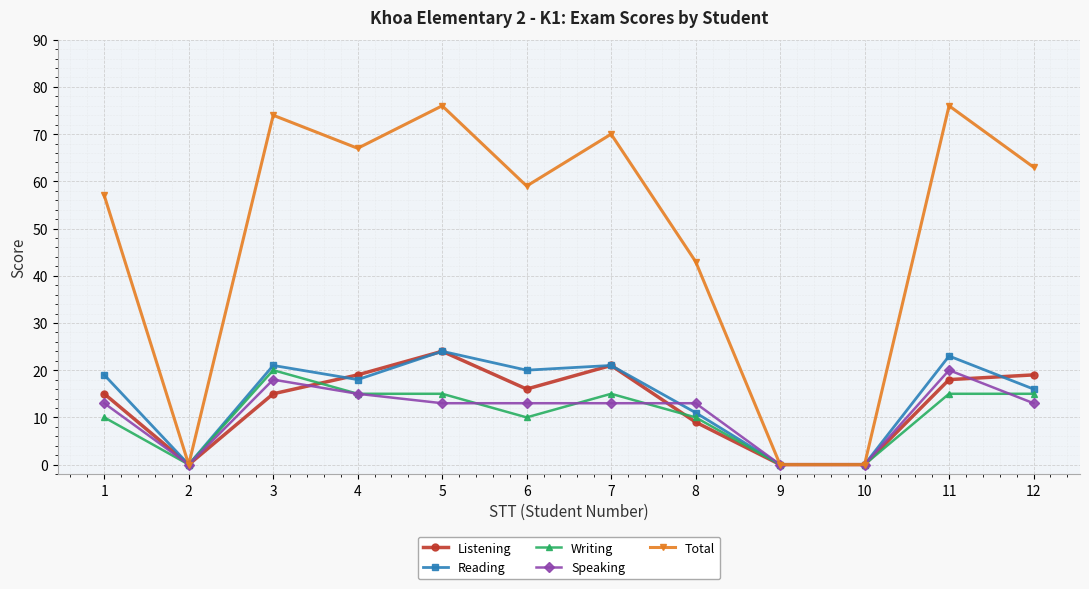

Which series changed the most between 3 and 5?

Listening